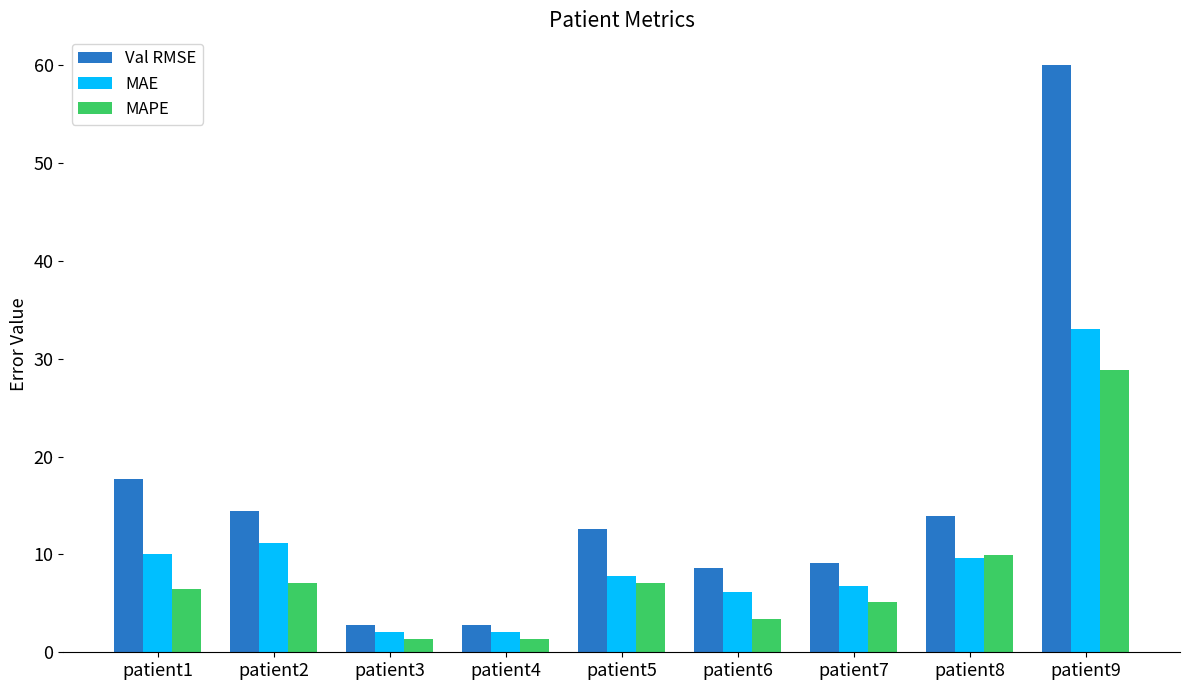

Rank the series by their average value, from highest to lowest.

Val RMSE, MAE, MAPE